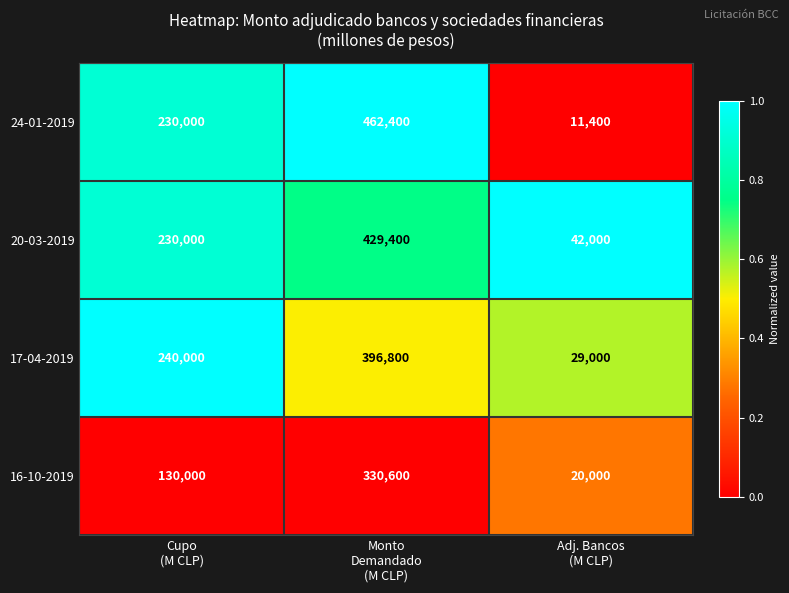

Which series has the widest spread of values?

24-01-2019